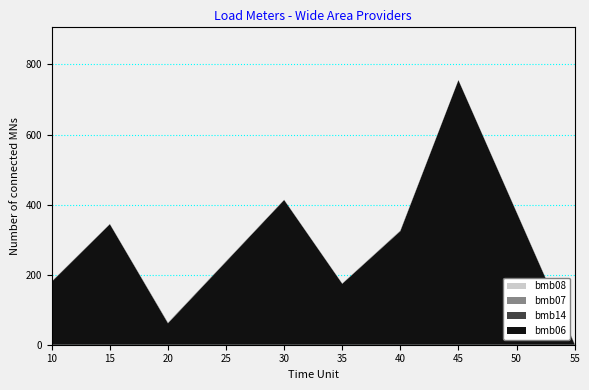

Reading left to right, list all the values displayed in this chart.

bmb06: 10=180.0	15=344.0	20=61.0	30=413.0	35=174.0	40=324.0	45=755.0	55=1.2
bmb14: 10=0.0	15=0.0	20=1.0	30=0.0	35=0.0	40=1.0	45=0.0	55=1.0
bmb07: 10=1.0	15=1.0	20=1.0	30=1.0	35=1.0	40=1.0	45=1.0	55=1.0
bmb08: 10=0.0	15=0.0	20=0.0	30=0.0	35=0.0	40=0.0	45=0.0	55=0.0